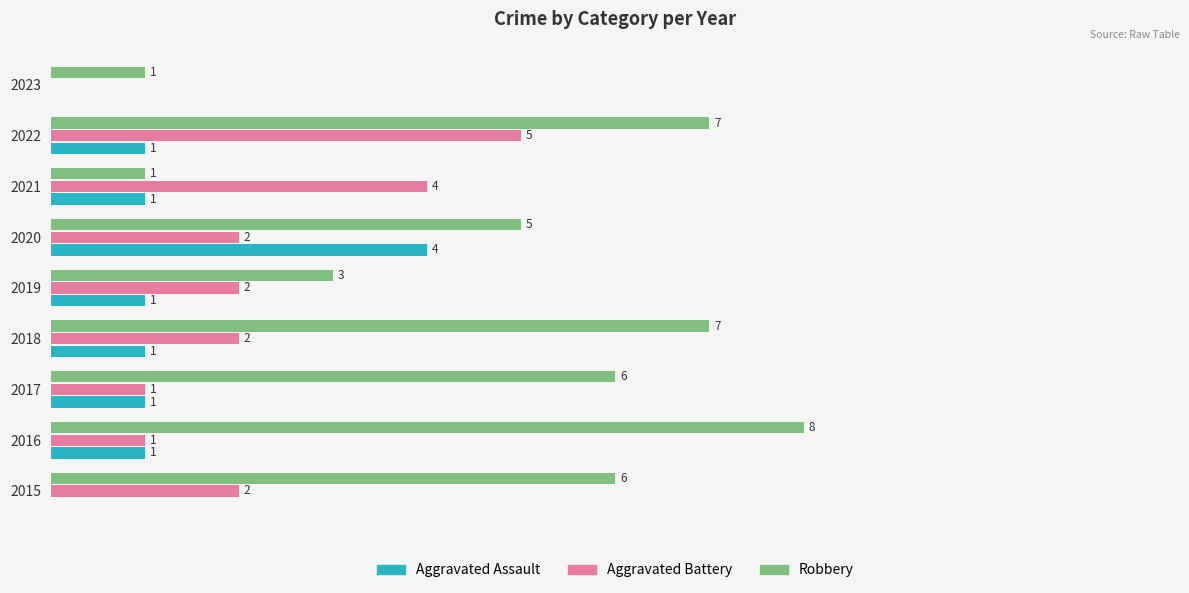

Between 2016 and 2023, which series saw the biggest shift?

Robbery